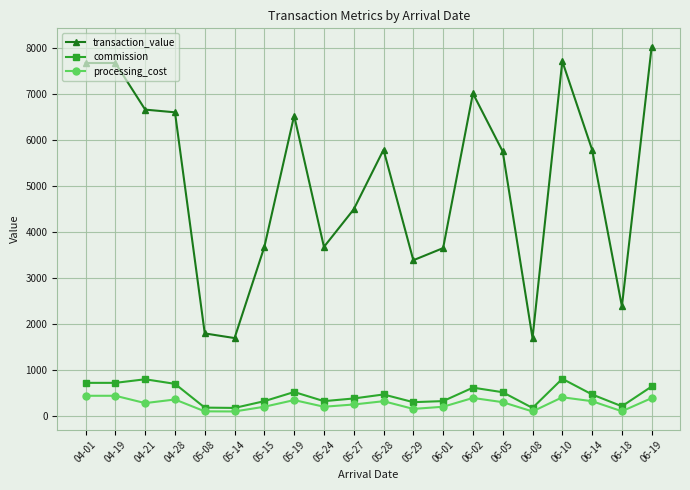

True or false: processing_cost has a value of 360.0 at 04-28.

True